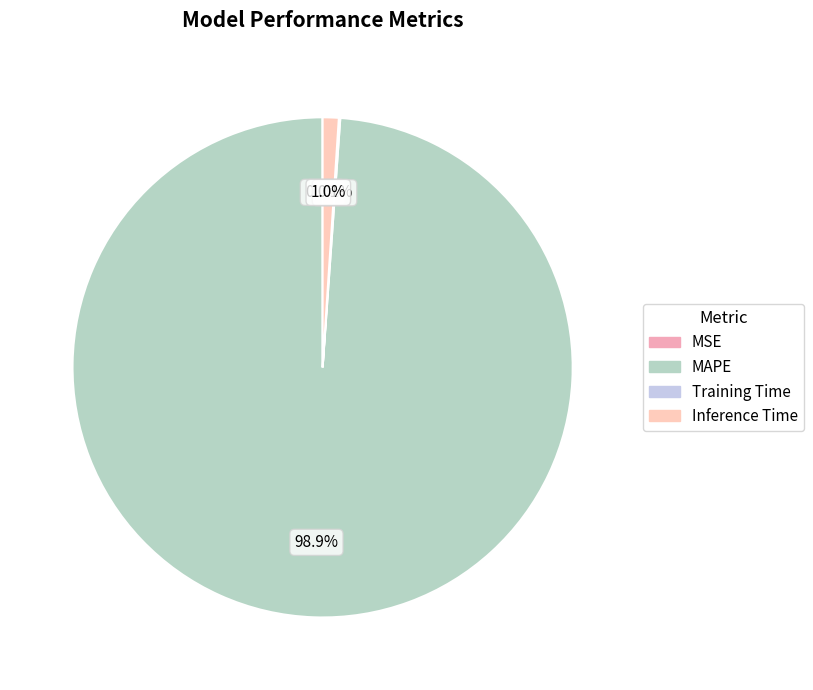

Is it true that Training Time is 0% of the pie?

True